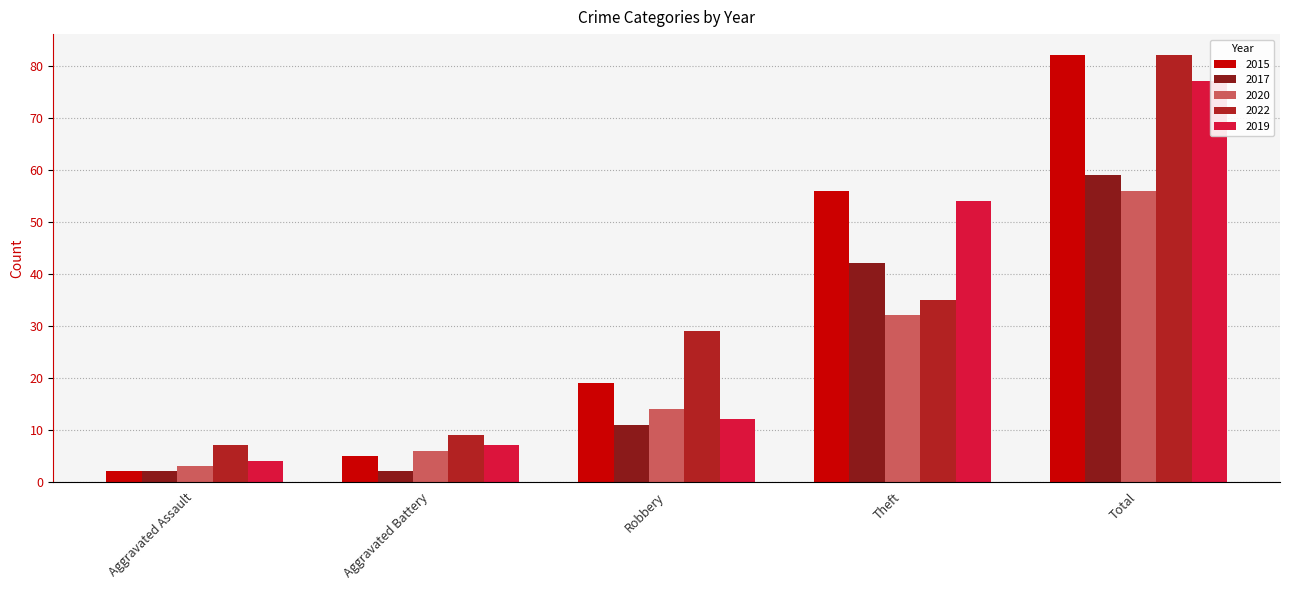

The 2019 series shows 12 at Robbery. True or false?

True